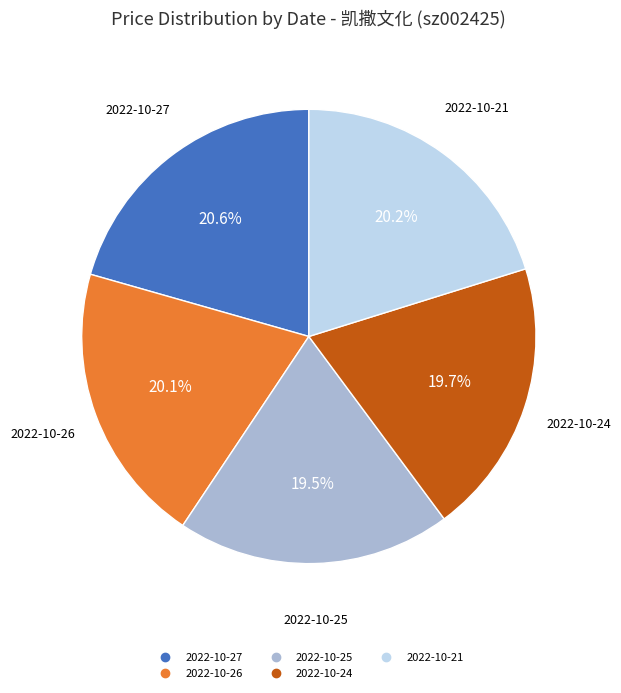

Does 2022-10-26 represent more than half of the total?

No